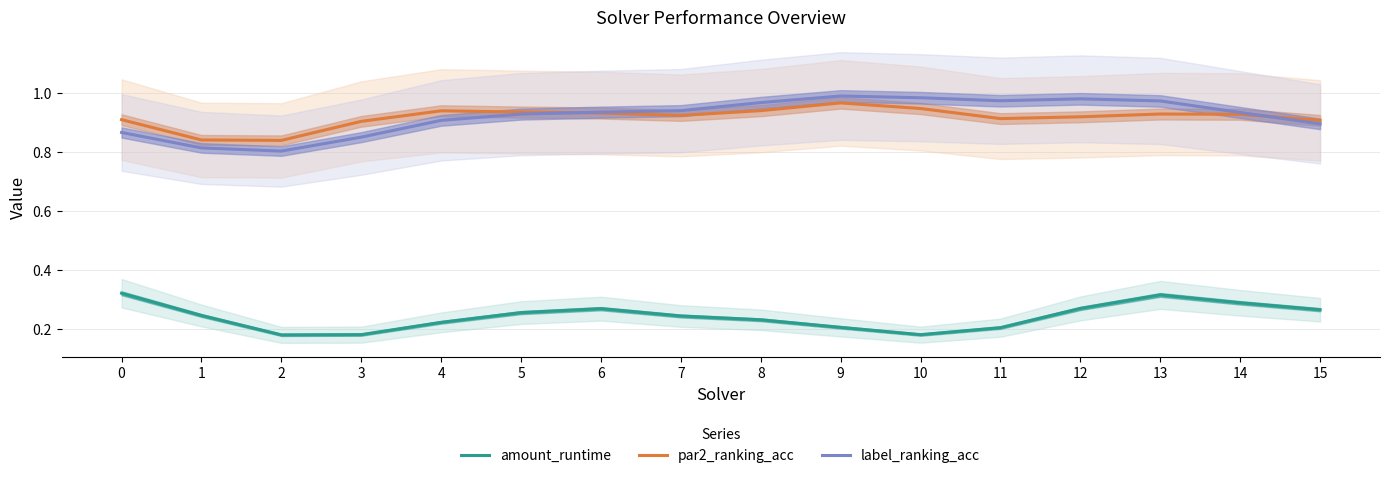

How many intersections are there between label_ranking_acc and par2_ranking_acc?

2